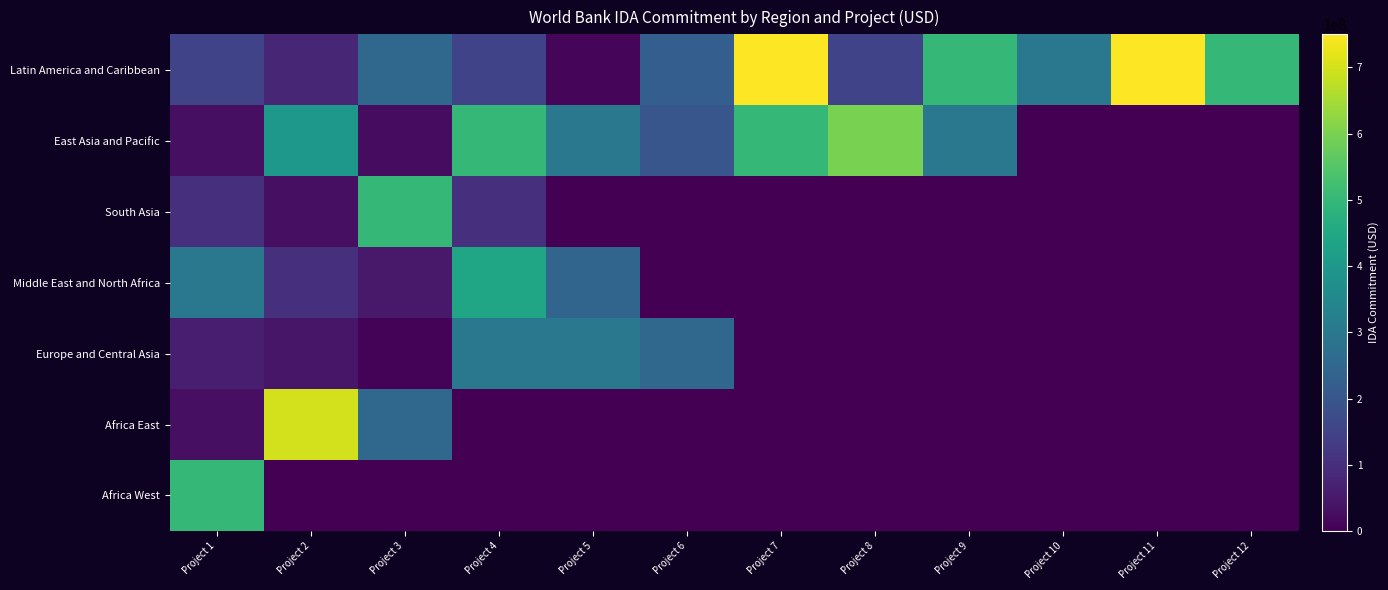

At which category is the sum across all series the highest?

Project 4